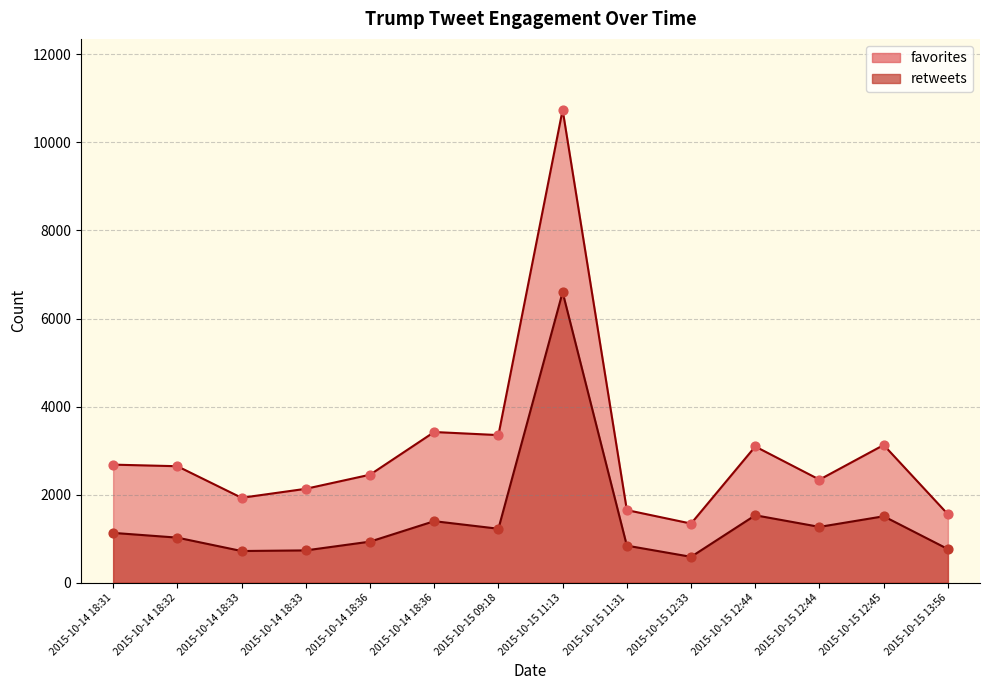

What is the total value across all series at 2015-10-14 18:36?

4819